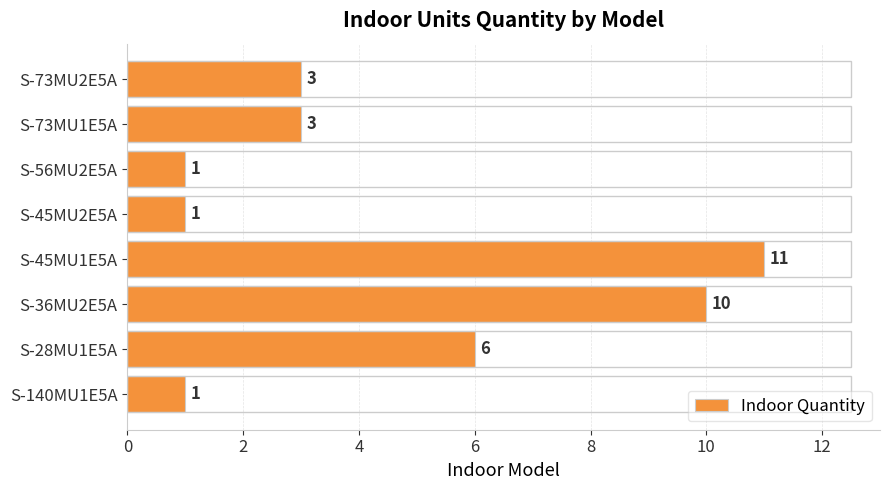

What is the greatest value displayed?

11